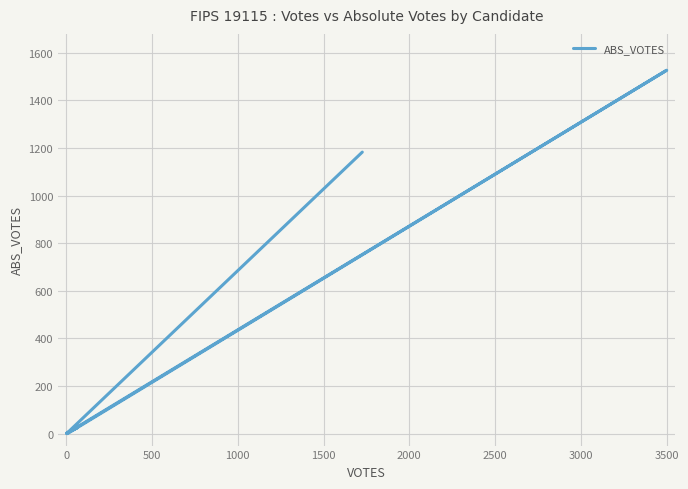

What is the difference between the second highest and minimum values?

1183